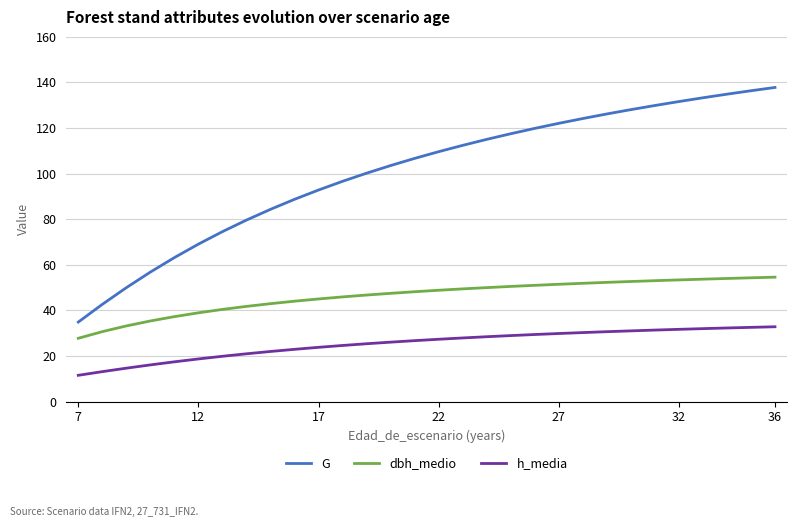

Is this an area chart (filled region under the line)?

No